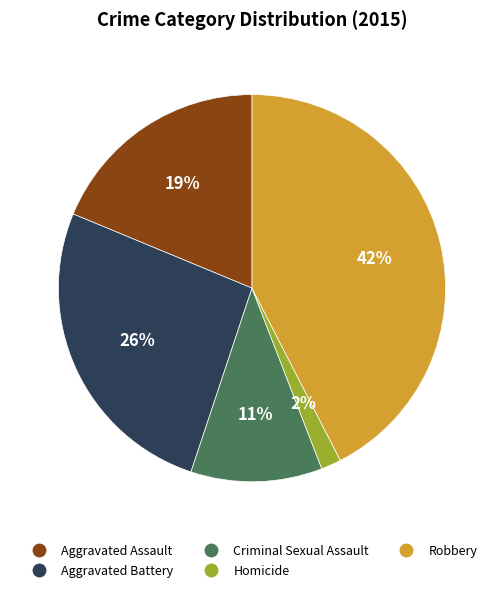

To the nearest percent, what portion does Robbery represent?

42%